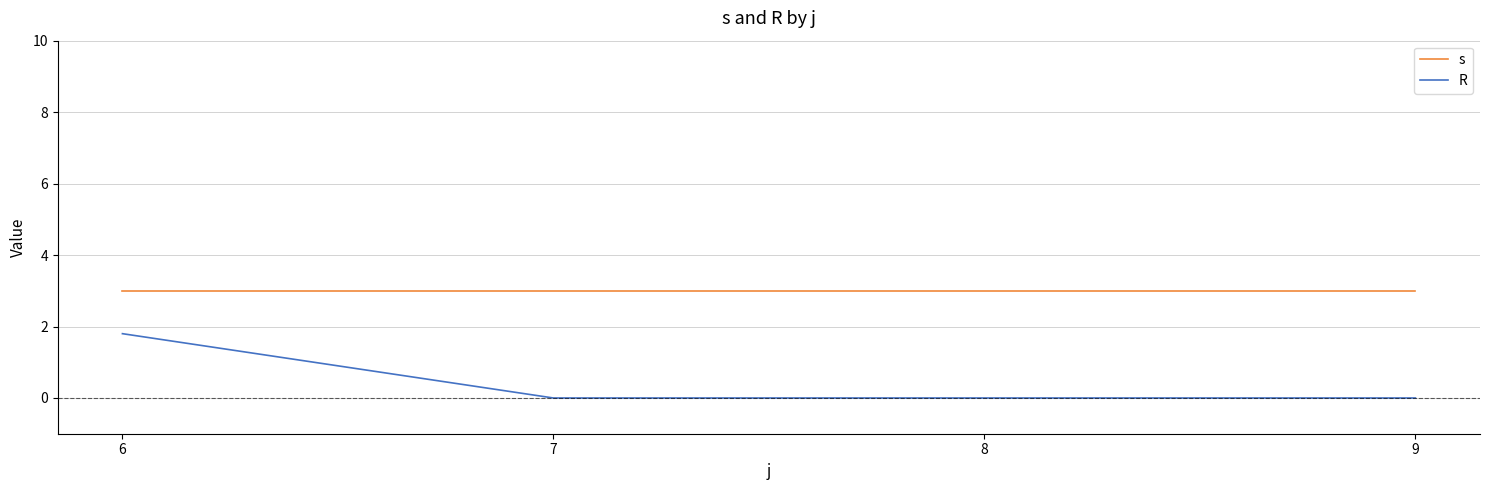

Reading left to right, list all the values displayed in this chart.

s: 3.0	3.0	3.0	3.0
R: 1.8	0.0	0.0	0.0